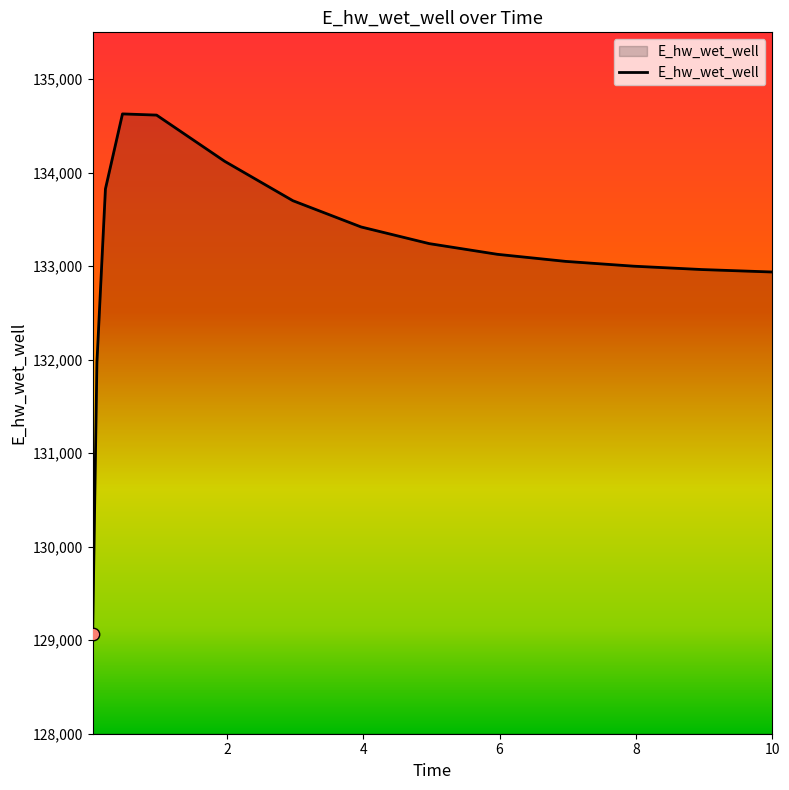

What is the greatest value displayed?

134627.8